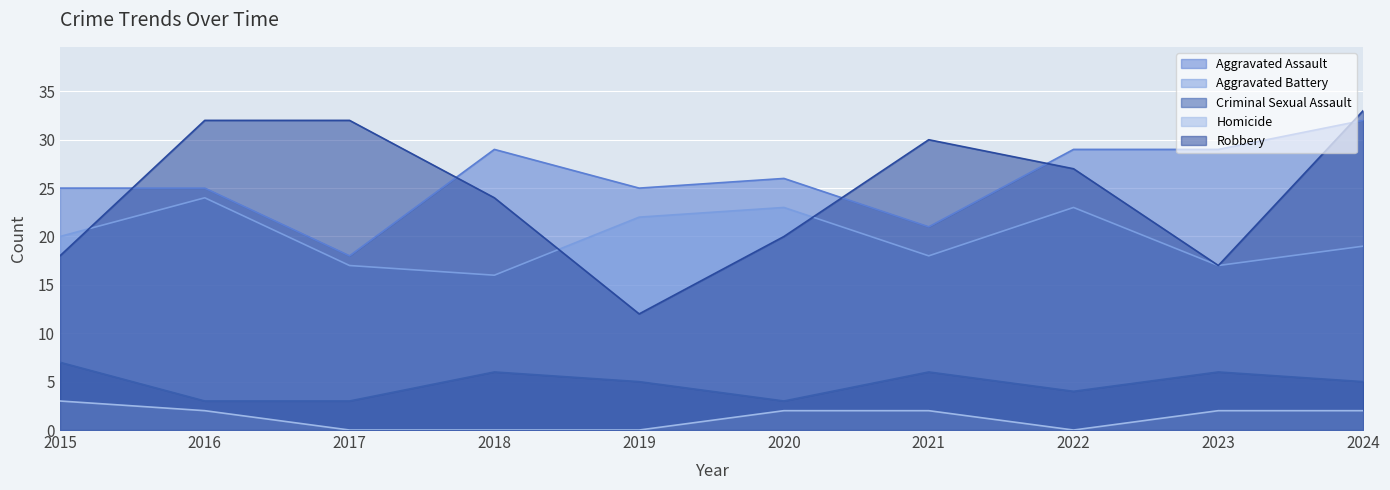

At how many categories does at least one series exceed 28?

7